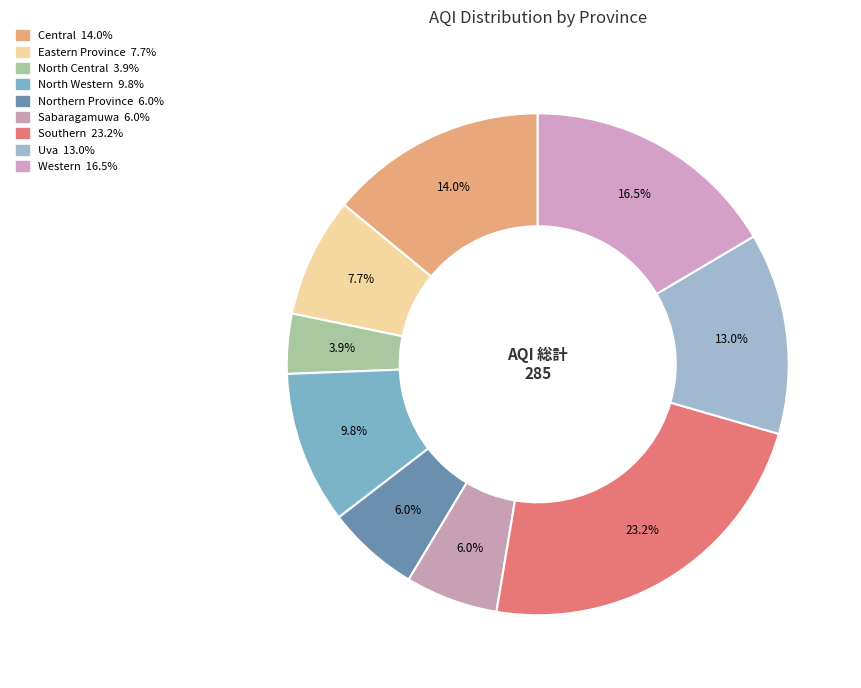

Rank the categories by value from lowest to highest.

North Central, Northern Province, Sabaragamuwa, Eastern Province, North Western, Uva, Central, Western, Southern